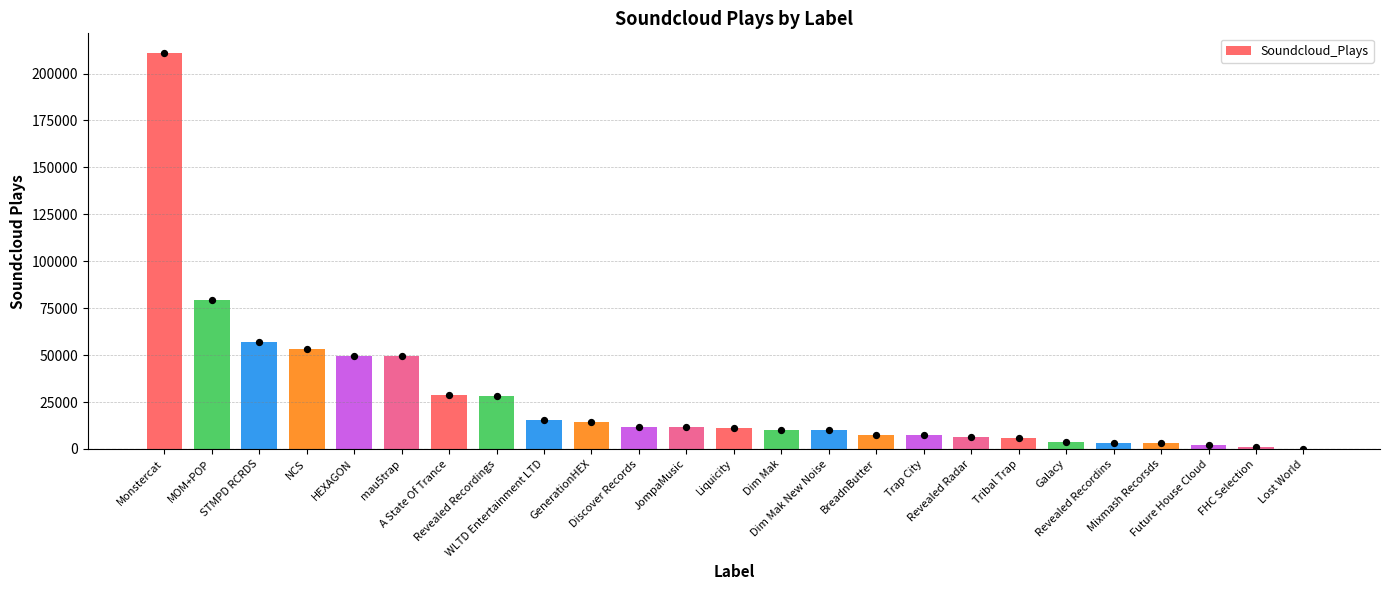

Which has a higher value, Lost World or Liquicity?

Liquicity